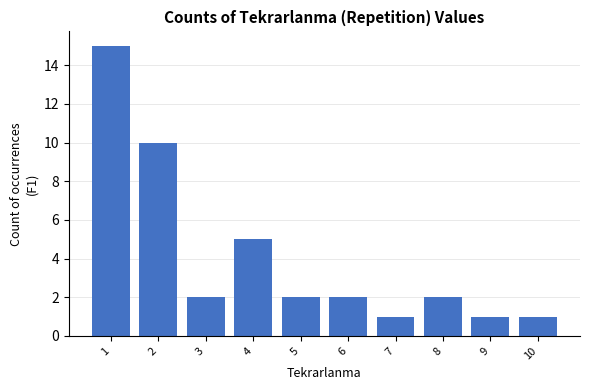

At which category does the chart reach its peak across all series?

1